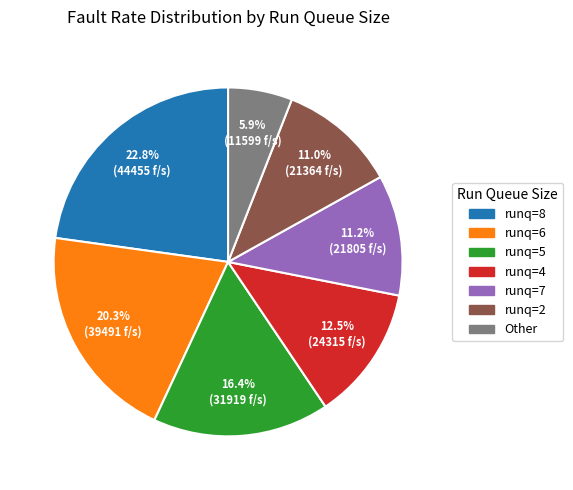

Is there a majority slice in this chart?

No